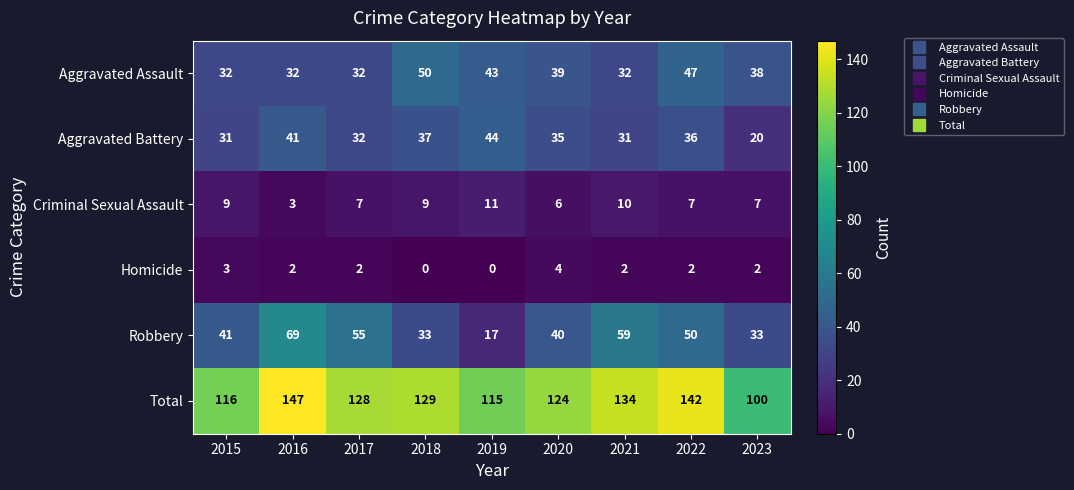

Count the number of data series in this chart.

6